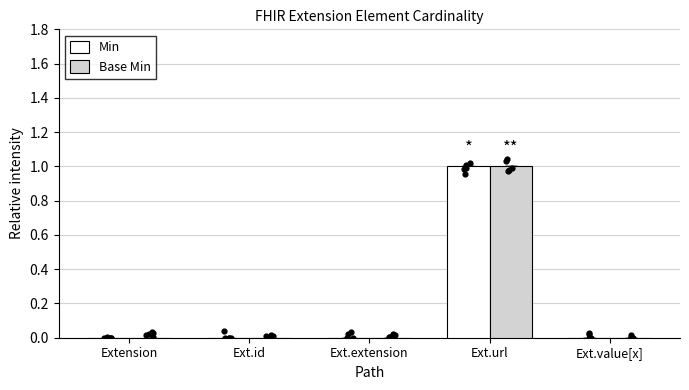

Which series contains the highest Y value?

Min